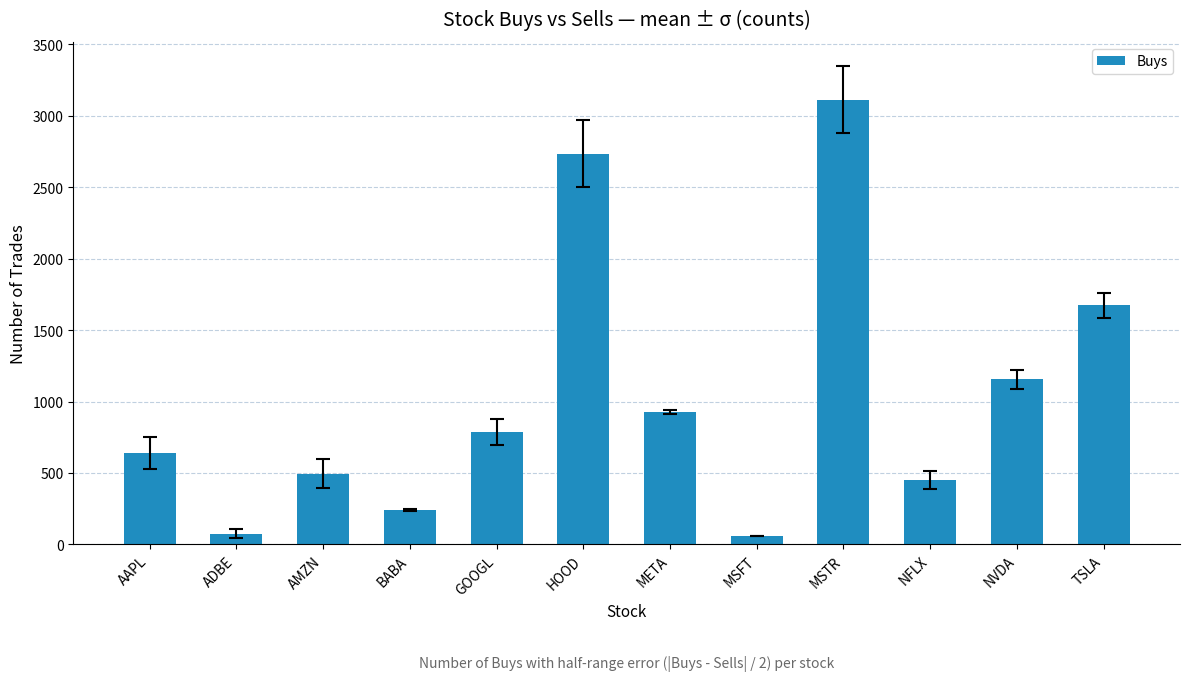

What is the difference between the maximum and minimum values?

3053